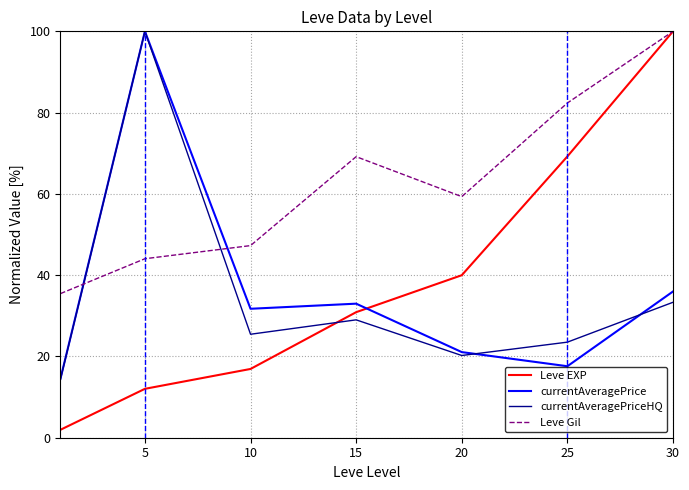

What is the smallest value displayed?

2.0